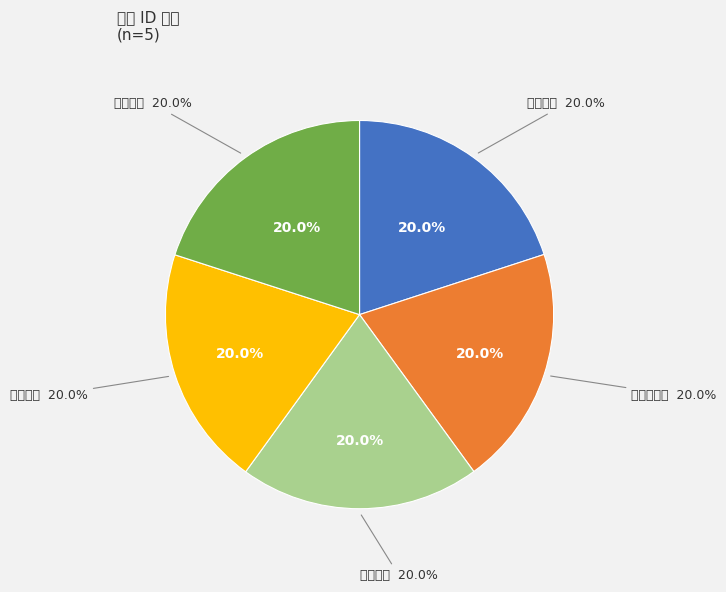

Count the number of slices in the pie.

5